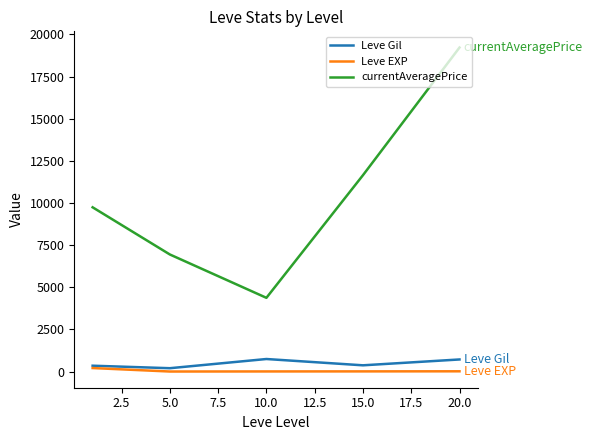

What is the sum of all currentAveragePrice values?

51936.6